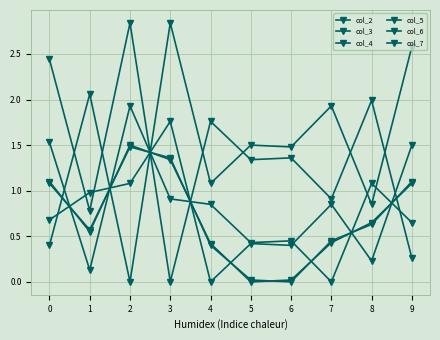

What is the total value across all series at 1?

5.1